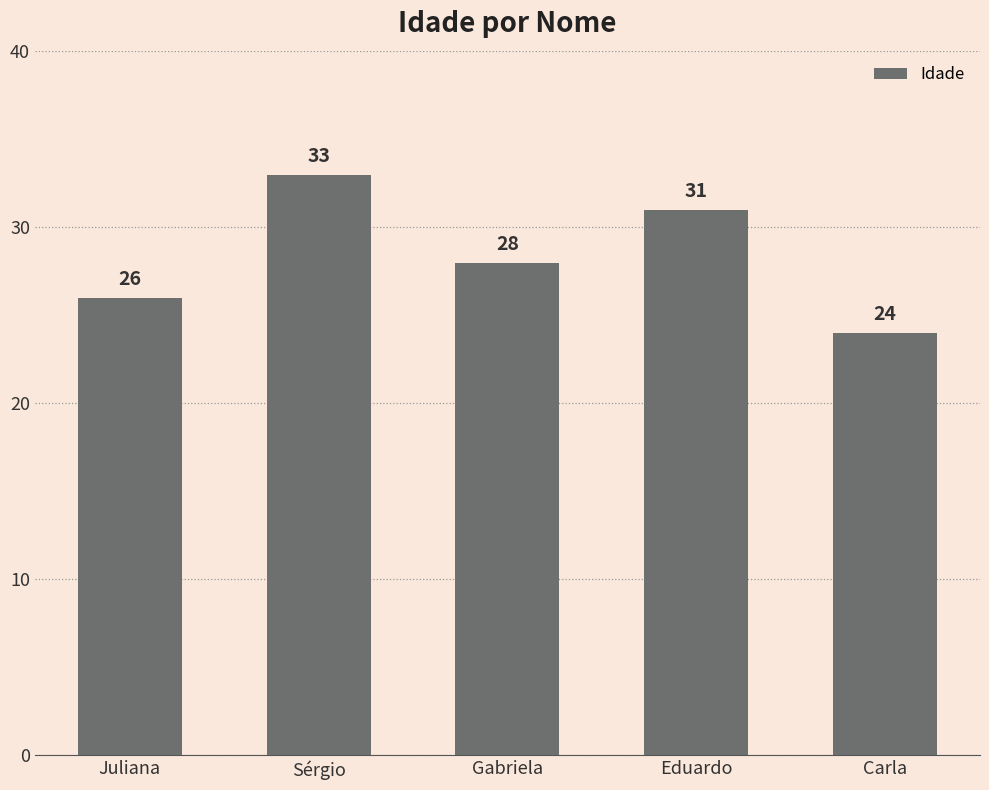

What is the difference between the maximum and second lowest values?

7